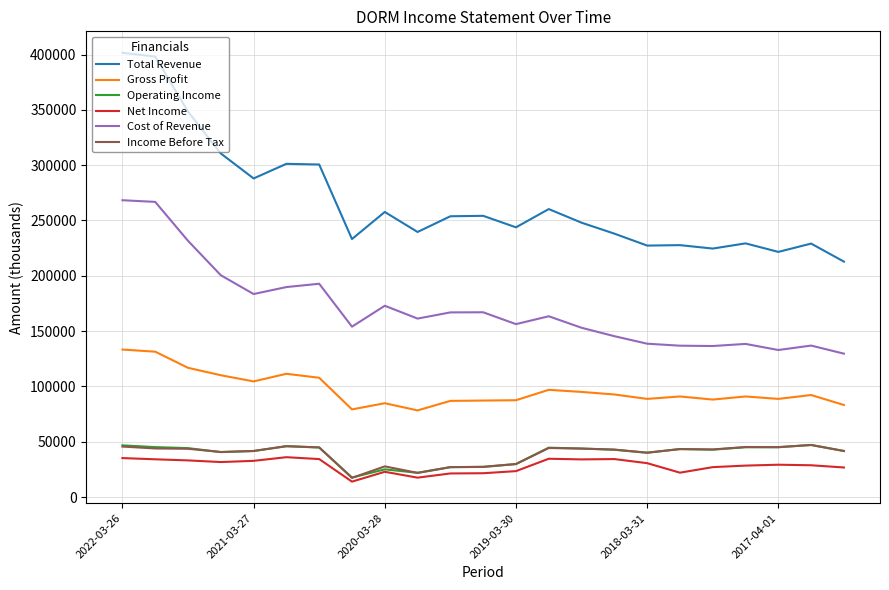

Which series has the widest spread of values?

Total Revenue